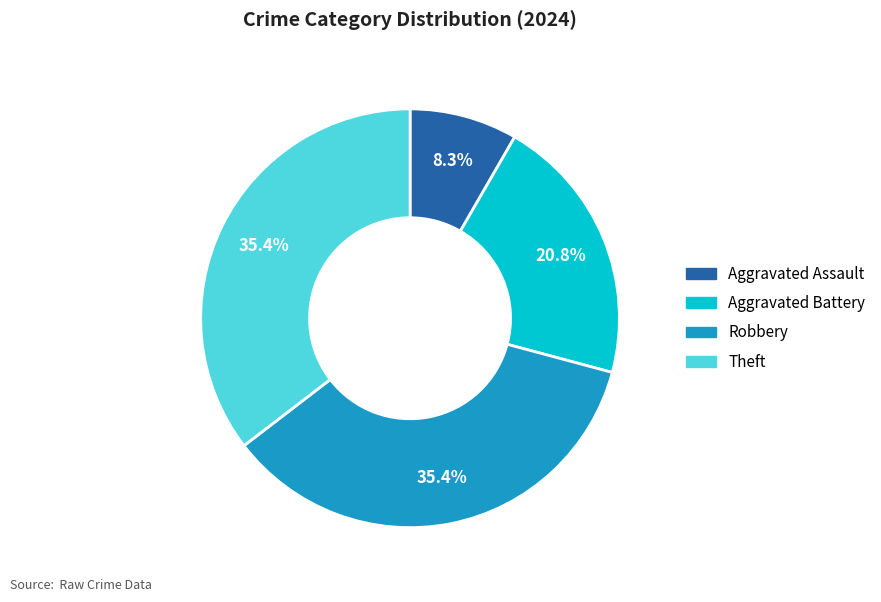

To the nearest percent, what is the difference between the largest and smallest slice percentages?

27%